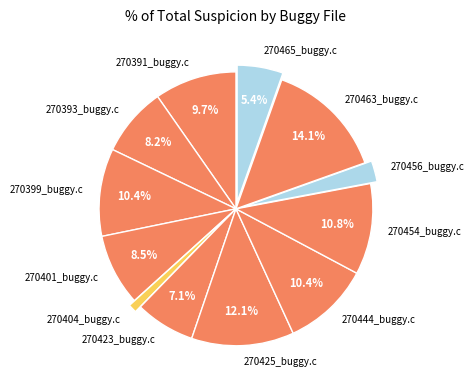

The 270463_buggy.c slice represents 9% of the pie. True or false?

False